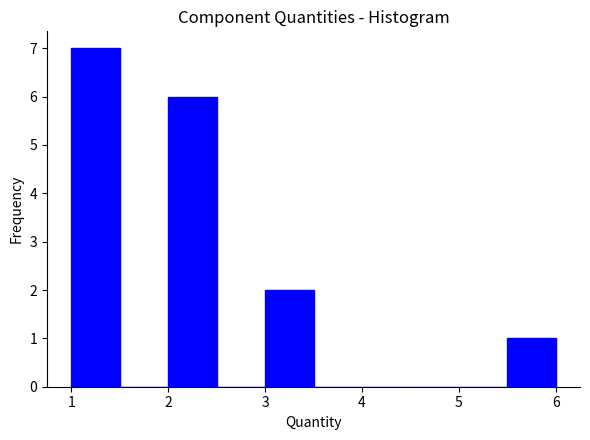

Reading left to right, transcribe this chart: for each bar, give the range it covers on the x-axis and its height. The values are not printed on the chart, so give them approximately, as read against the axis.

1.0 to 1.5: 7
1.5 to 2.0: 0
2.0 to 2.5: 6
2.5 to 3.0: 0
3.0 to 3.5: 2
3.5 to 4.0: 0
4.0 to 4.5: 0
4.5 to 5.0: 0
5.0 to 5.5: 0
5.5 to 6.0: 1